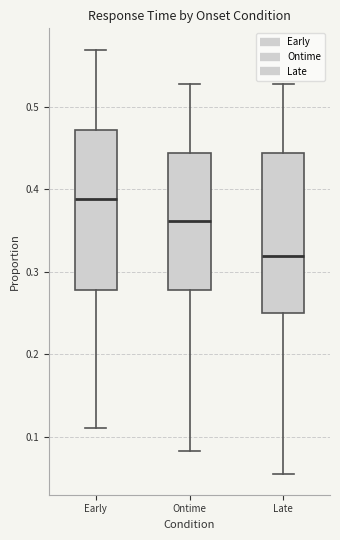

Where does the median line of the box for Early sit on the y-axis? The values are not printed on the chart, so give them approximately, as read against the axis.

0.39